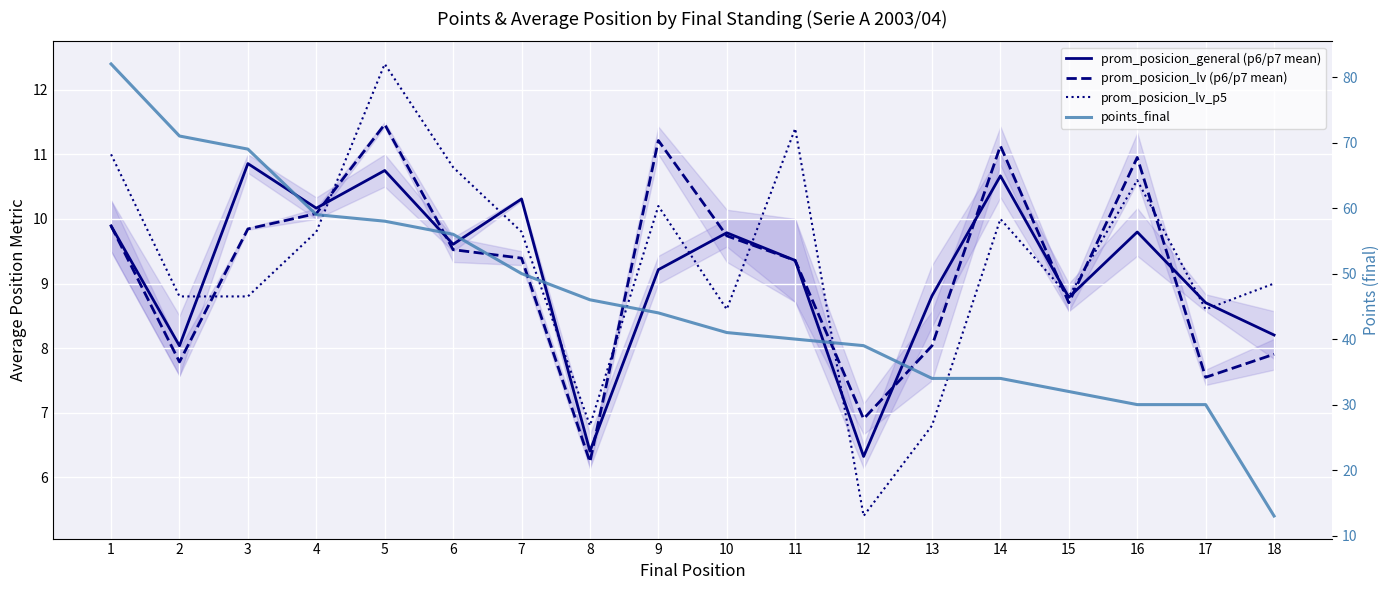

Between 18 and 4, which is larger?

4